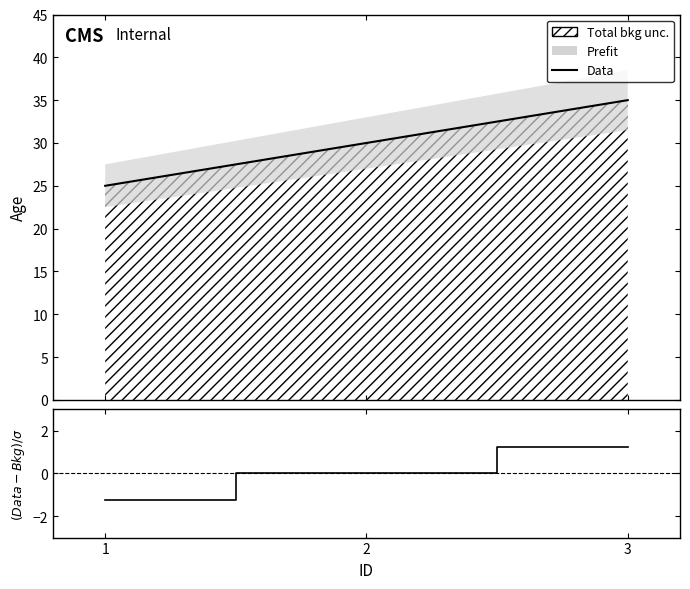

Does the chart display data point markers on the line(s)?

No